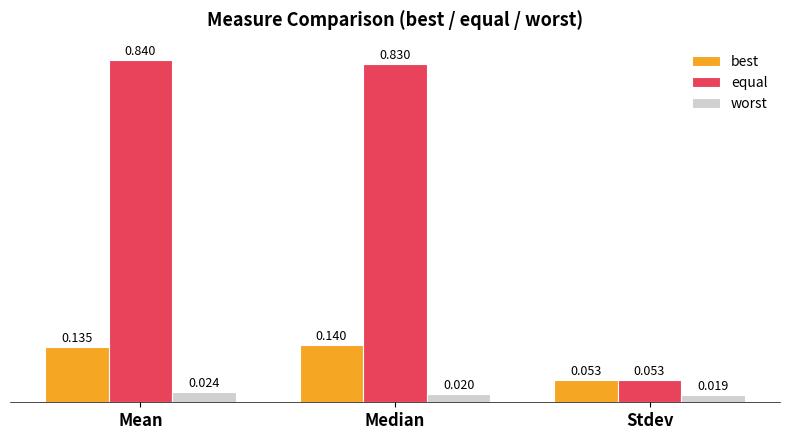

What are all the series names shown in the legend?

best, equal, worst